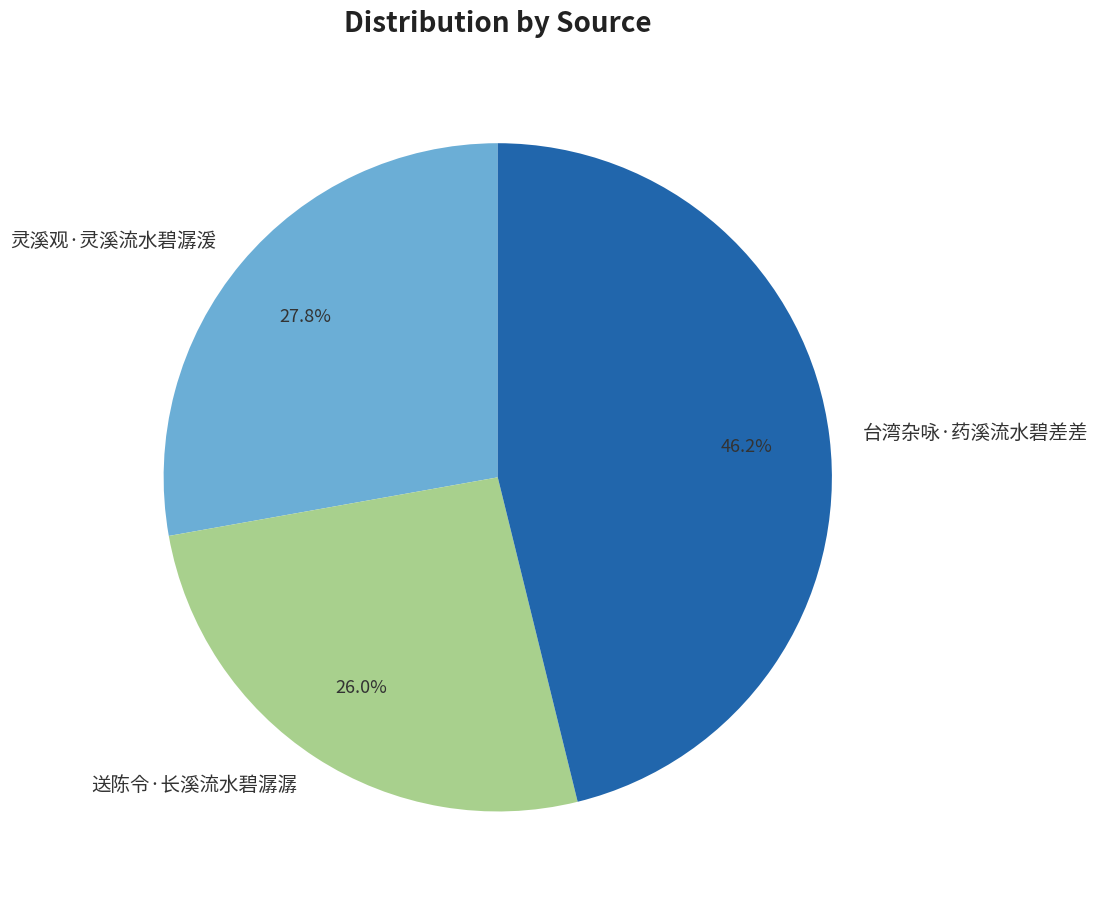

Approximately how many times larger is the value at 台湾杂咏·药溪流水碧差差 compared to 送陈令·长溪流水碧潺潺?

1.8